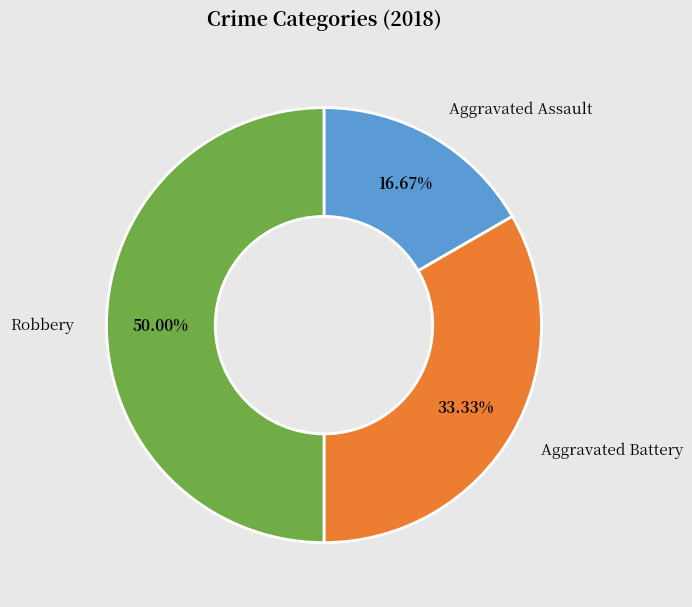

Count the number of slices in the pie.

3